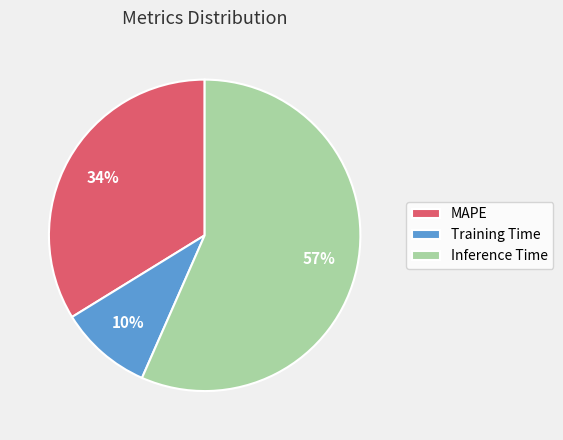

Which slice represents more than half of the pie?

Inference Time